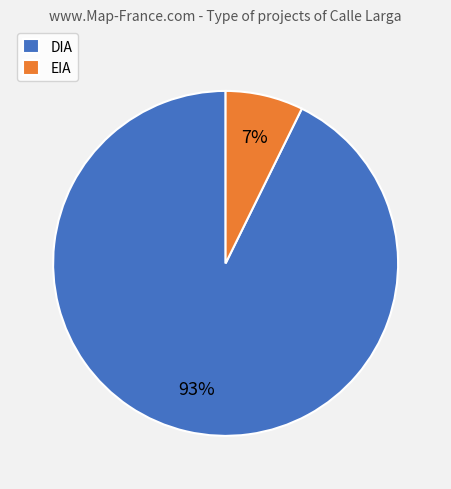

To the nearest percent, what is the combined percentage of DIA and EIA?

100%